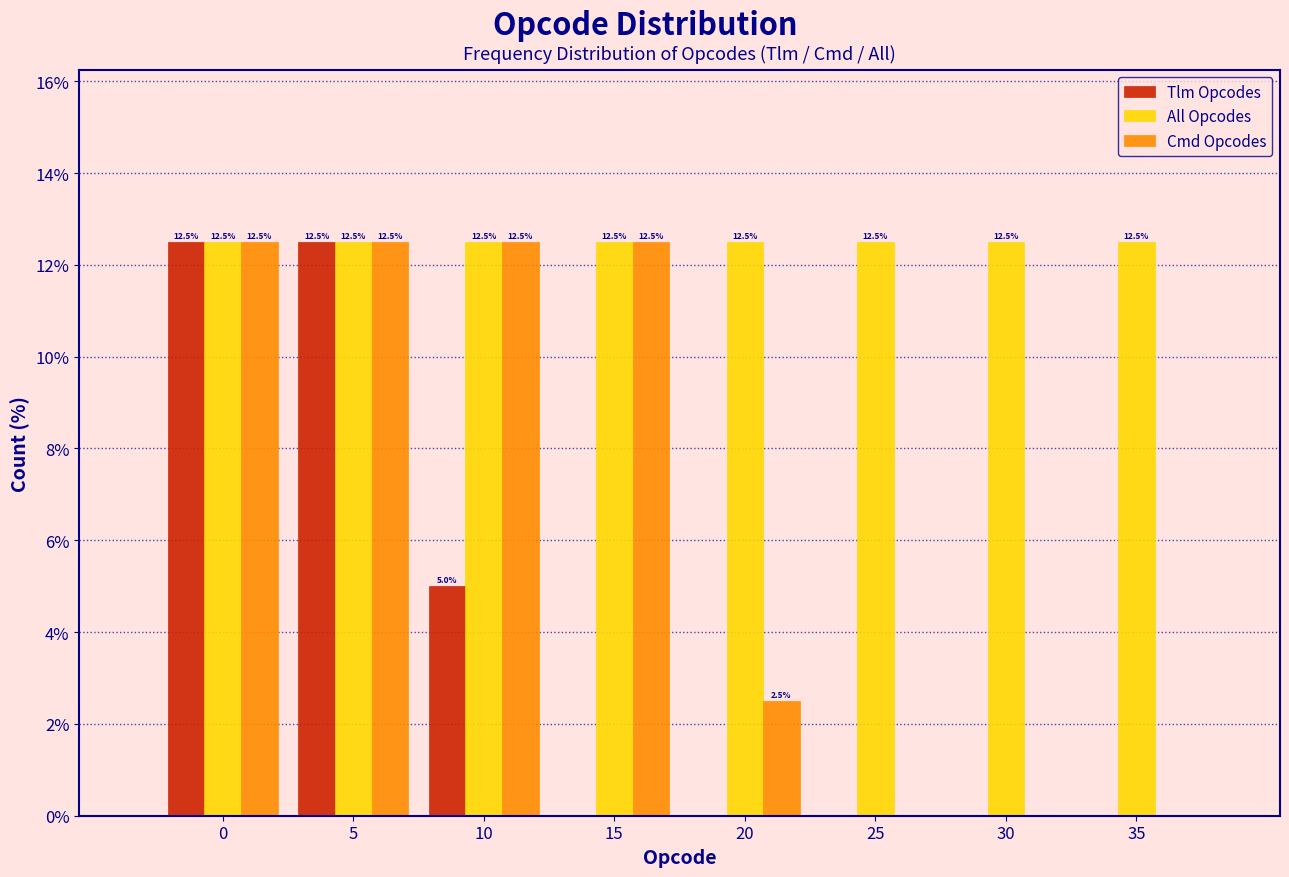

Reading left to right, extract all data points from this chart.

Tlm Opcodes: 0=12.5	5=12.5	10=5.0	15=0.0	20=0.0	25=0.0	30=0.0	35=0.0
All Opcodes: 0=12.5	5=12.5	10=12.5	15=12.5	20=12.5	25=12.5	30=12.5	35=12.5
Cmd Opcodes: 0=12.5	5=12.5	10=12.5	15=12.5	20=2.5	25=0.0	30=0.0	35=0.0